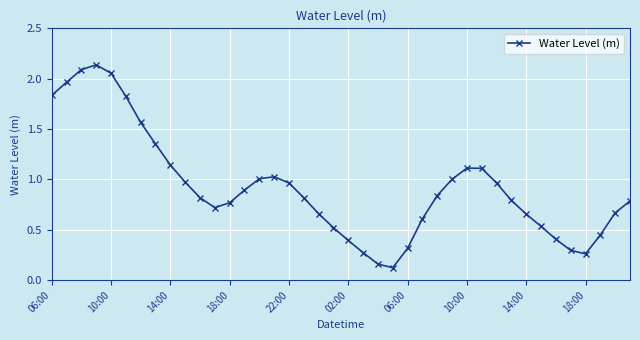

What is the average value?

0.9